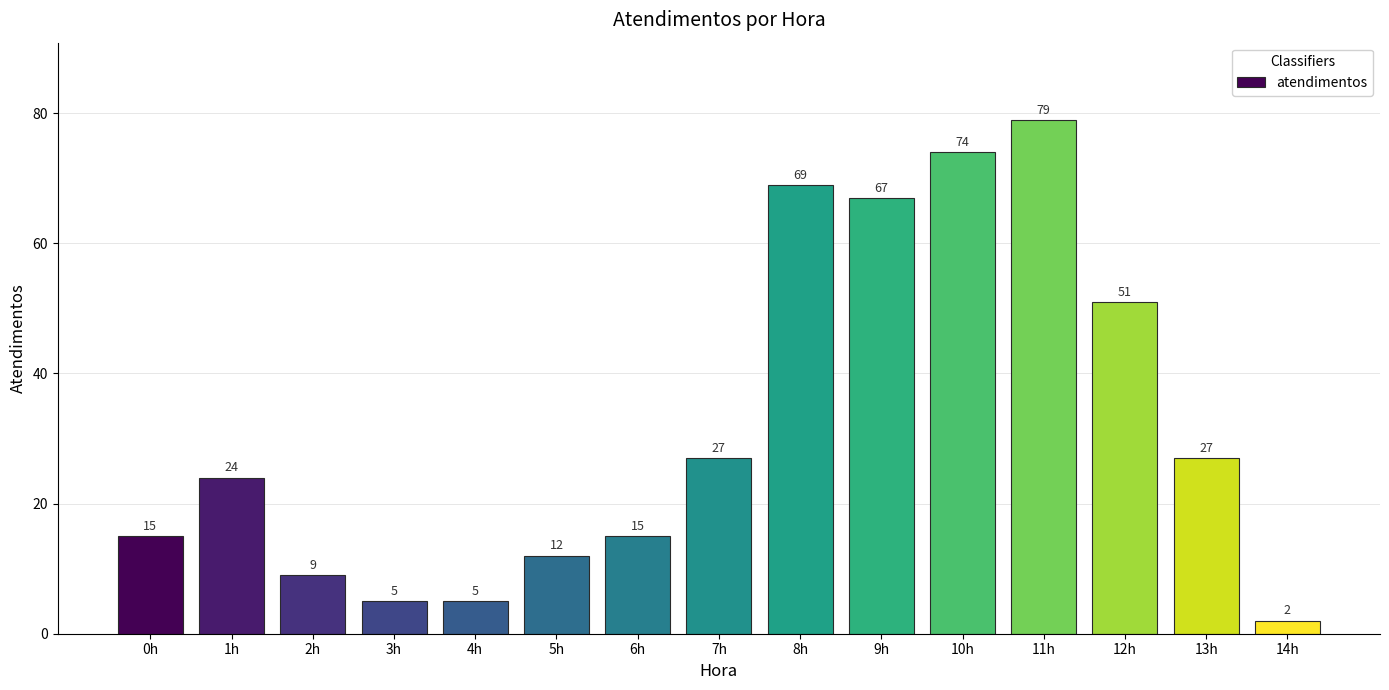

What is the difference between the second highest and second lowest values?

69